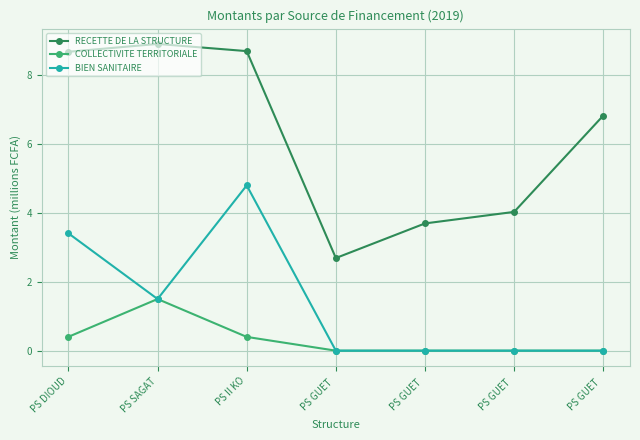

What are all the series names shown in the legend?

RECETTE DE LA STRUCTURE, COLLECTIVITE TERRITORIALE, BIEN SANITAIRE